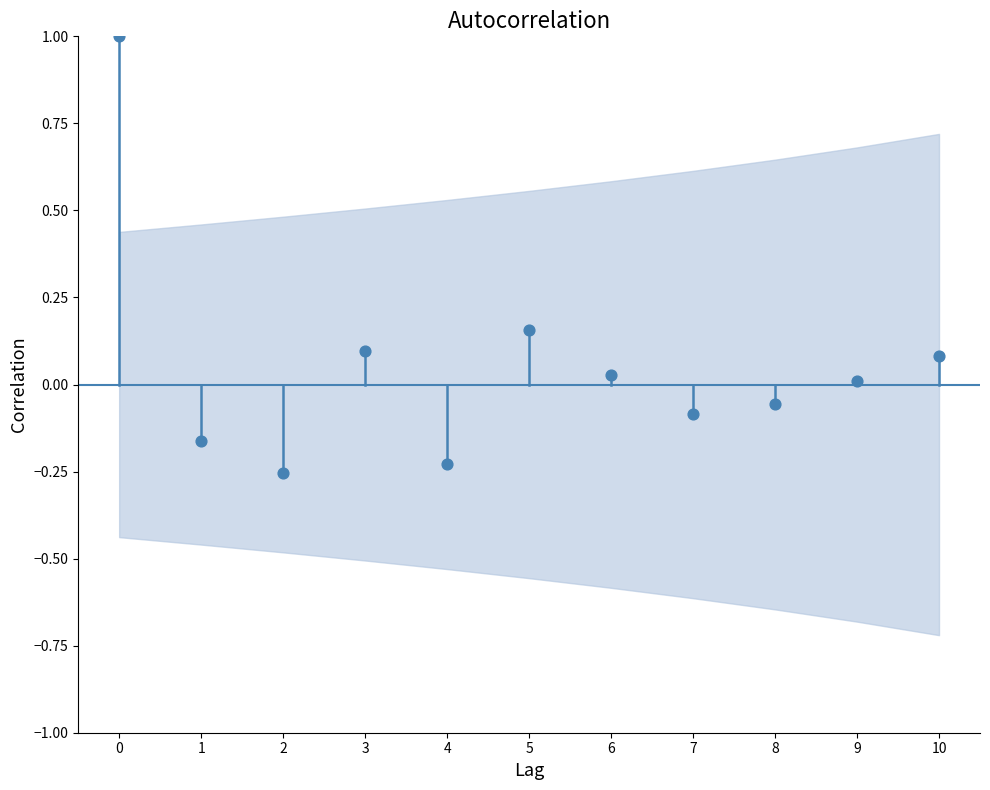

What is the range of Y values (max minus min)?

1.3